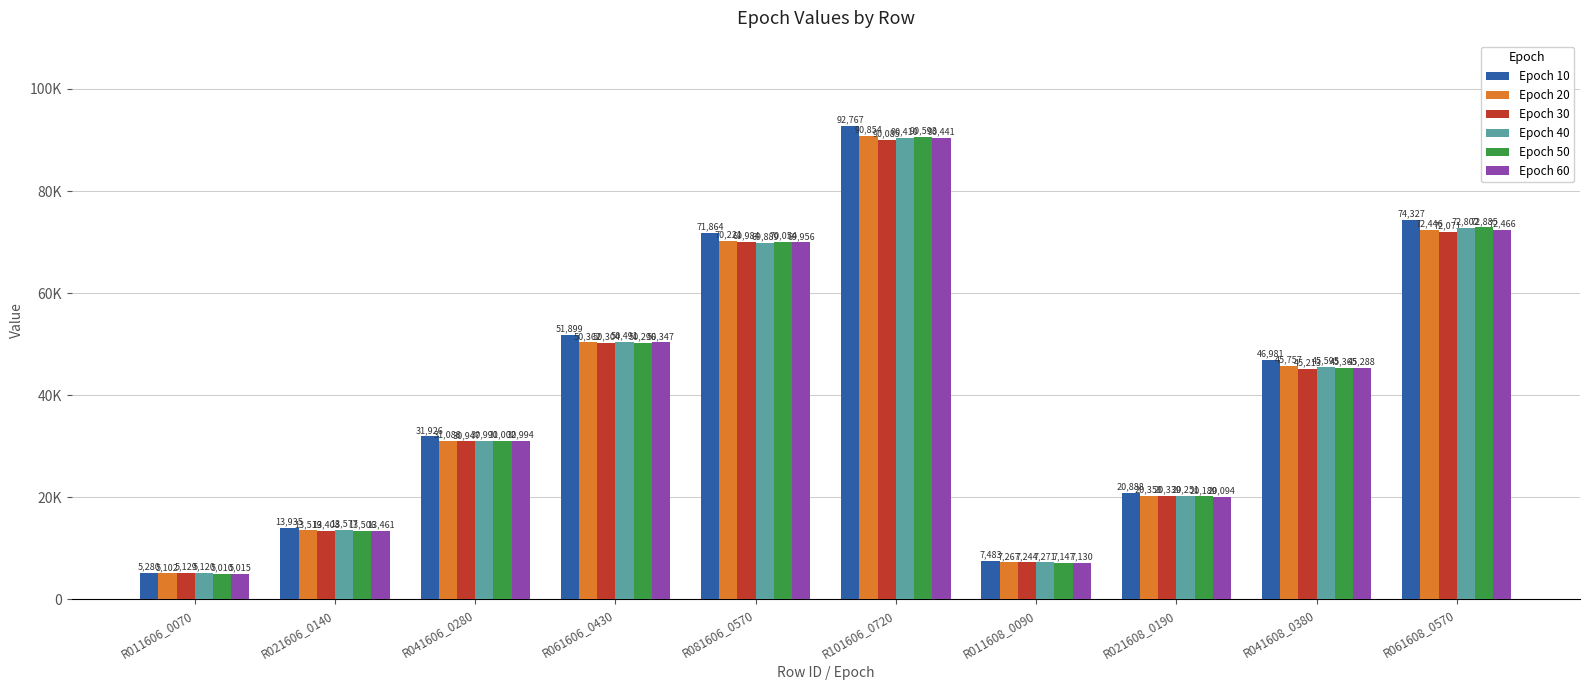

Which category has the lowest value in the Epoch 50 series?

R011606_0070